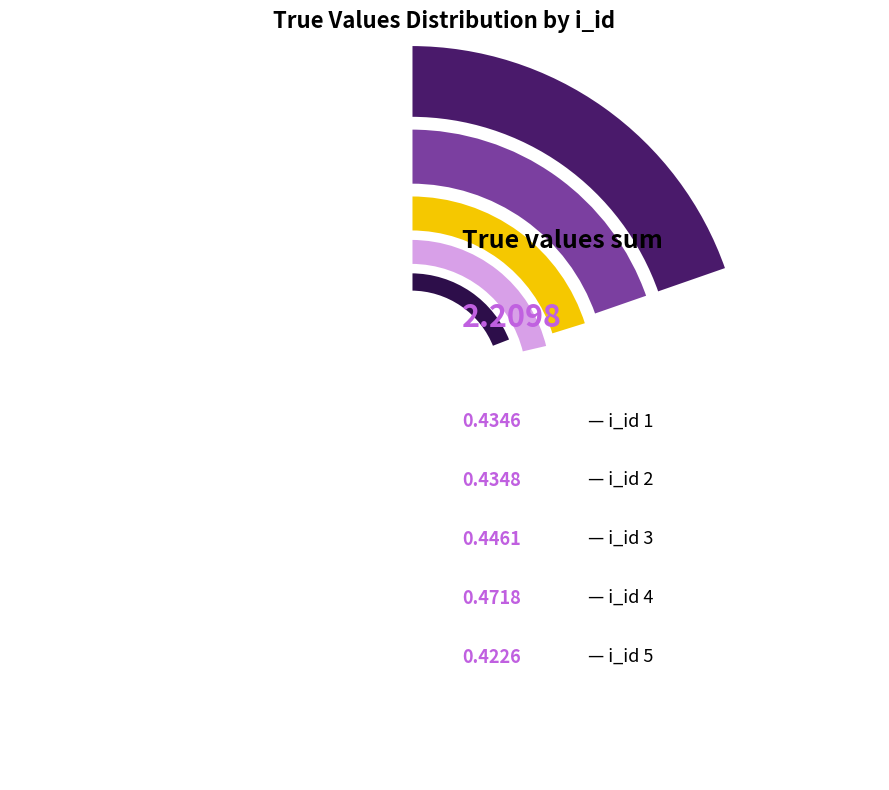

How many slices are in this pie chart?

5